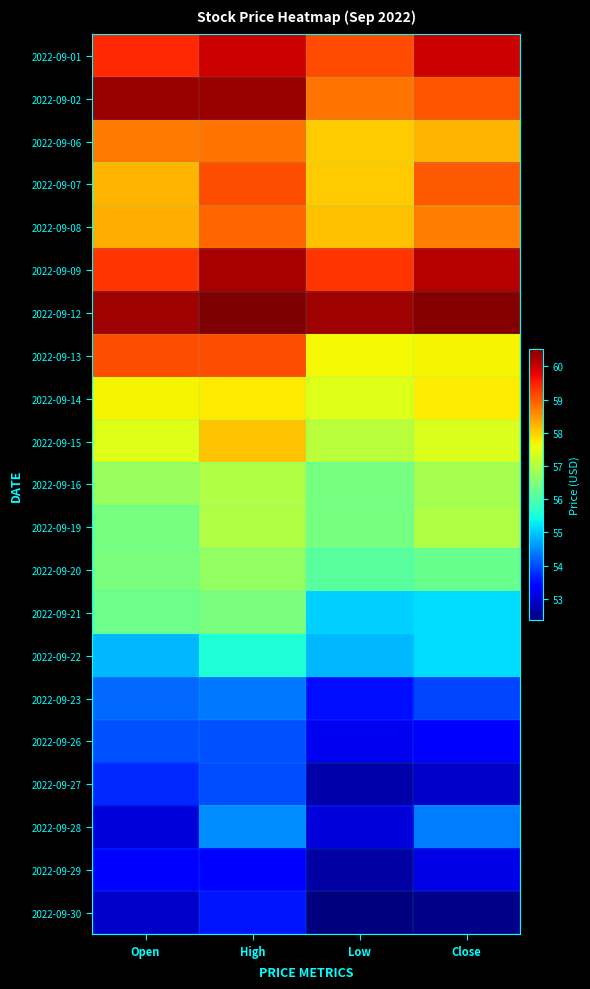

Reading right to left, list all the values displayed in this chart.

2022-09-01: Close=60.0	Low=59.1	High=60.0	Open=59.4
2022-09-02: Close=59.0	Low=58.8	High=60.3	Open=60.3
2022-09-06: Close=58.2	Low=58.0	High=58.8	Open=58.7
2022-09-07: Close=59.0	Low=58.0	High=59.1	Open=58.2
2022-09-08: Close=58.7	Low=58.1	High=58.9	Open=58.3
2022-09-09: Close=60.1	Low=59.3	High=60.2	Open=59.3
2022-09-12: Close=60.5	Low=60.3	High=60.5	Open=60.3
2022-09-13: Close=57.7	Low=57.6	High=59.1	Open=59.1
2022-09-14: Close=57.7	Low=57.4	High=57.8	Open=57.7
2022-09-15: Close=57.4	Low=57.1	High=58.1	Open=57.4
2022-09-16: Close=56.9	Low=56.4	High=57.0	Open=56.8
2022-09-19: Close=57.0	Low=56.4	High=57.0	Open=56.4
2022-09-20: Close=56.3	Low=56.1	High=56.7	Open=56.4
2022-09-21: Close=55.1	Low=55.1	High=56.4	Open=56.3
2022-09-22: Close=55.1	Low=54.9	High=55.5	Open=54.9
2022-09-23: Close=54.0	Low=53.5	High=54.4	Open=54.2
2022-09-26: Close=53.4	Low=53.2	High=54.0	Open=54.0
2022-09-27: Close=52.9	Low=52.7	High=54.0	Open=53.7
2022-09-28: Close=54.4	Low=53.0	High=54.5	Open=53.0
2022-09-29: Close=53.1	Low=52.6	High=53.3	Open=53.3
2022-09-30: Close=52.5	Low=52.4	High=53.6	Open=52.9